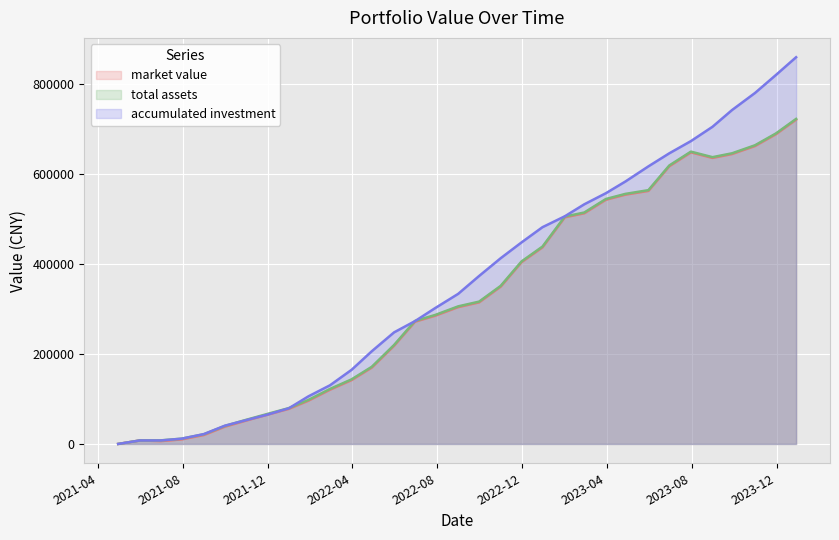

Reading left to right, what are all the values shown in this chart?

market value: 2021-04-30=0.0	2021-05-31=7712.1	2021-06-30=6302.7	2021-07-30=10089.7	2021-08-31=19860.7	2021-09-30=38257.0	2021-10-29=51201.0	2021-11-30=64933.8	2021-12-31=77946.4	2022-01-28=96052.7	2022-02-28=120430.6	2022-03-31=141748.9	2022-04-29=169601.3	2022-05-31=218048.2	2022-06-30=271360.1	2022-07-29=284677.0	2022-08-31=303749.7	2022-09-30=314283.4	2022-10-31=349222.7	2022-11-30=403553.8	2022-12-30=436471.7	2023-01-31=503015.6	2023-02-28=512077.2	2023-03-31=542054.1	2023-04-28=553398.8	2023-05-31=561684.5	2023-06-30=616440.6	2023-07-31=647191.3	2023-08-31=634900.2	2023-09-28=643496.1	2023-10-31=661320.4	2023-11-30=687518.8	2023-12-29=719820.5
total assets: 2021-04-30=0.0	2021-05-31=7712.1	2021-06-30=7914.7	2021-07-30=11701.7	2021-08-31=21472.7	2021-09-30=39869.0	2021-10-29=52813.0	2021-11-30=66545.8	2021-12-31=79558.4	2022-01-28=97664.7	2022-02-28=122042.6	2022-03-31=143360.9	2022-04-29=171213.3	2022-05-31=219660.2	2022-06-30=272972.2	2022-07-29=286289.0	2022-08-31=305361.7	2022-09-30=315895.4	2022-10-31=350834.7	2022-11-30=405165.8	2022-12-30=438083.7	2023-01-31=504627.6	2023-02-28=513689.2	2023-03-31=543666.1	2023-04-28=555010.8	2023-05-31=563296.5	2023-06-30=618052.6	2023-07-31=648803.3	2023-08-31=636512.2	2023-09-28=645108.1	2023-10-31=662932.4	2023-11-30=689130.8	2023-12-29=721432.5
accumulated investment: 2021-04-30=0.0	2021-05-31=7712.1	2021-06-30=7712.1	2021-07-30=11664.1	2021-08-31=21873.7	2021-09-30=40481.4	2021-10-29=52148.2	2021-11-30=64967.9	2021-12-31=79182.3	2022-01-28=105607.1	2022-02-28=130172.6	2022-03-31=164537.8	2022-04-29=205760.4	2022-05-31=247670.2	2022-06-30=272590.4	2022-07-29=301566.4	2022-08-31=333155.4	2022-09-30=372772.6	2022-10-31=412249.1	2022-11-30=447434.0	2022-12-30=481135.8	2023-01-31=505270.1	2023-02-28=531926.4	2023-03-31=556547.1	2023-04-28=582515.9	2023-05-31=616108.0	2023-06-30=645102.9	2023-07-31=672172.4	2023-08-31=703977.4	2023-09-28=741075.9	2023-10-31=779004.3	2023-11-30=818906.5	2023-12-29=858349.9